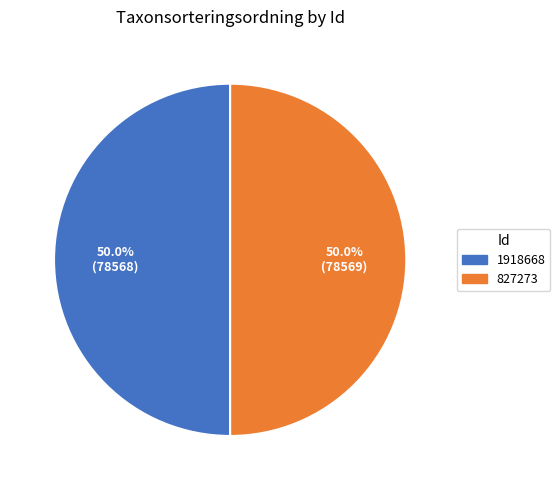

What is the ratio of the value at 827273 to the value at 1918668?

1.0